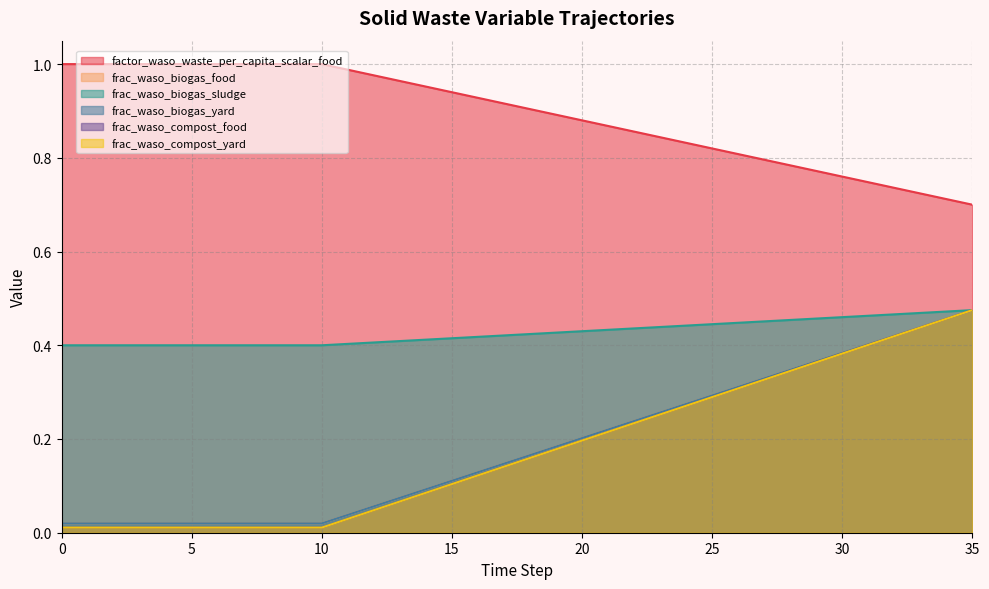

What is the sum of the frac_waso_biogas_sludge values at 28 and 27?

0.9